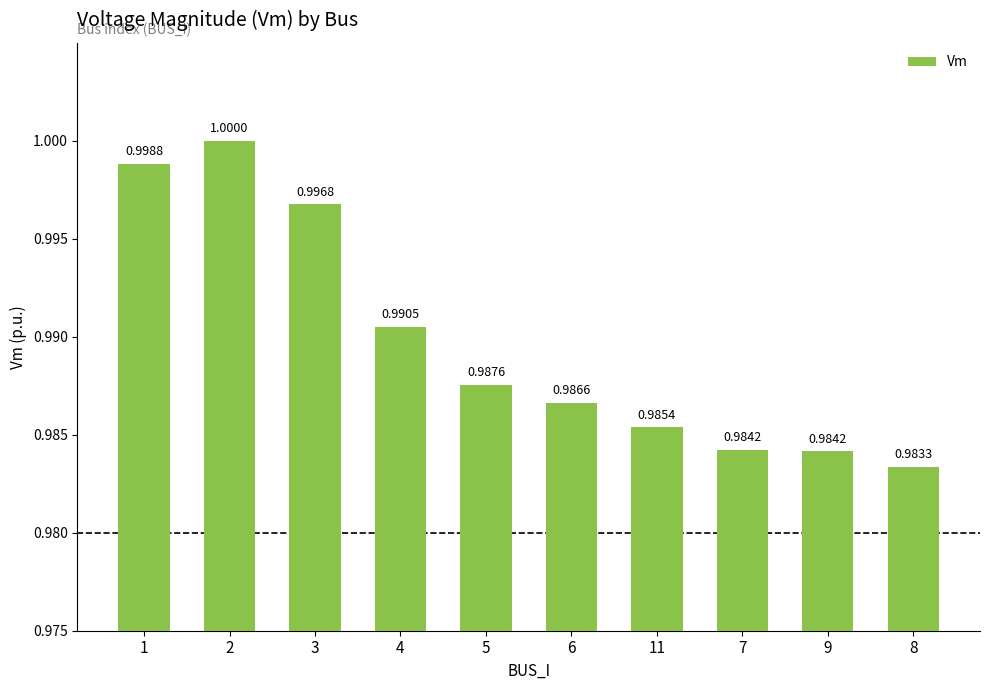

Reading right to left, transcribe all the data shown in this chart.

1.0	1.0	1.0	1.0	1.0	1.0	1.0	1.0	1.0	1.0